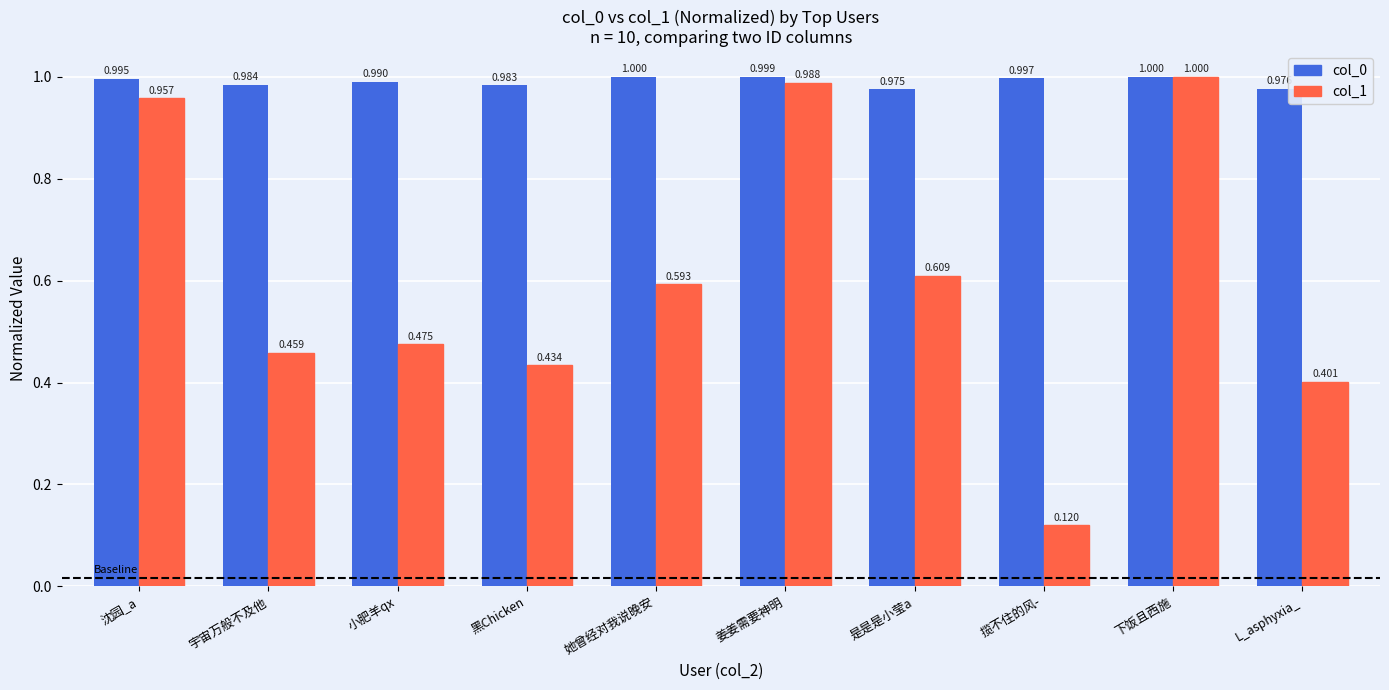

At which category is the sum across all series the highest?

下饭且西施